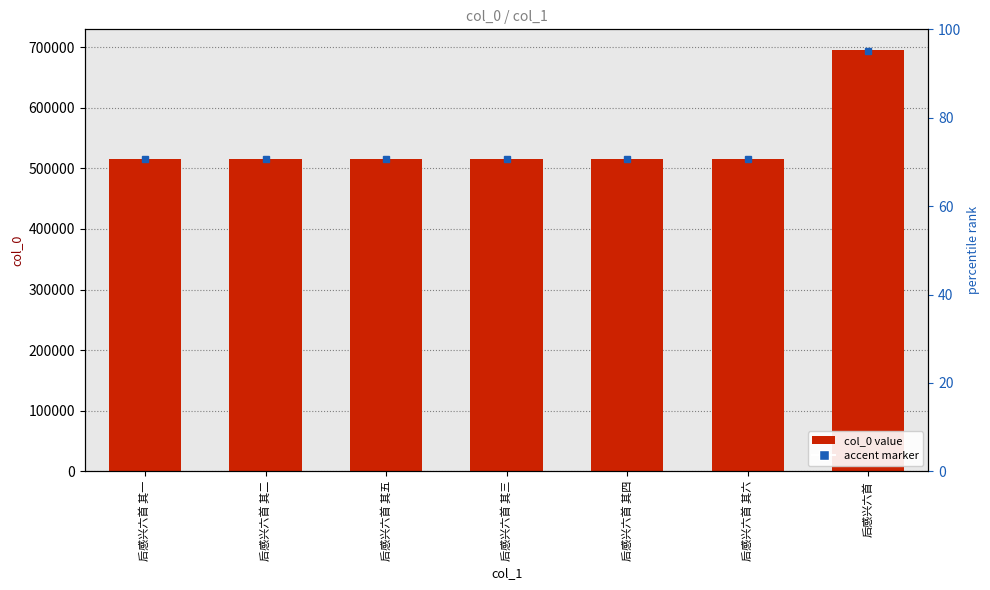

Count the number of categories in the chart.

7